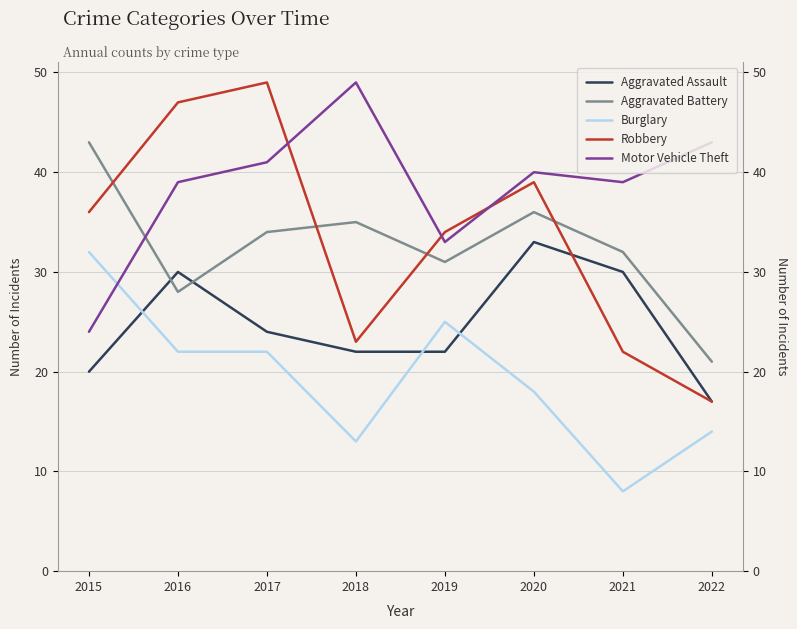

At which label is Burglary closest to 20?

2016